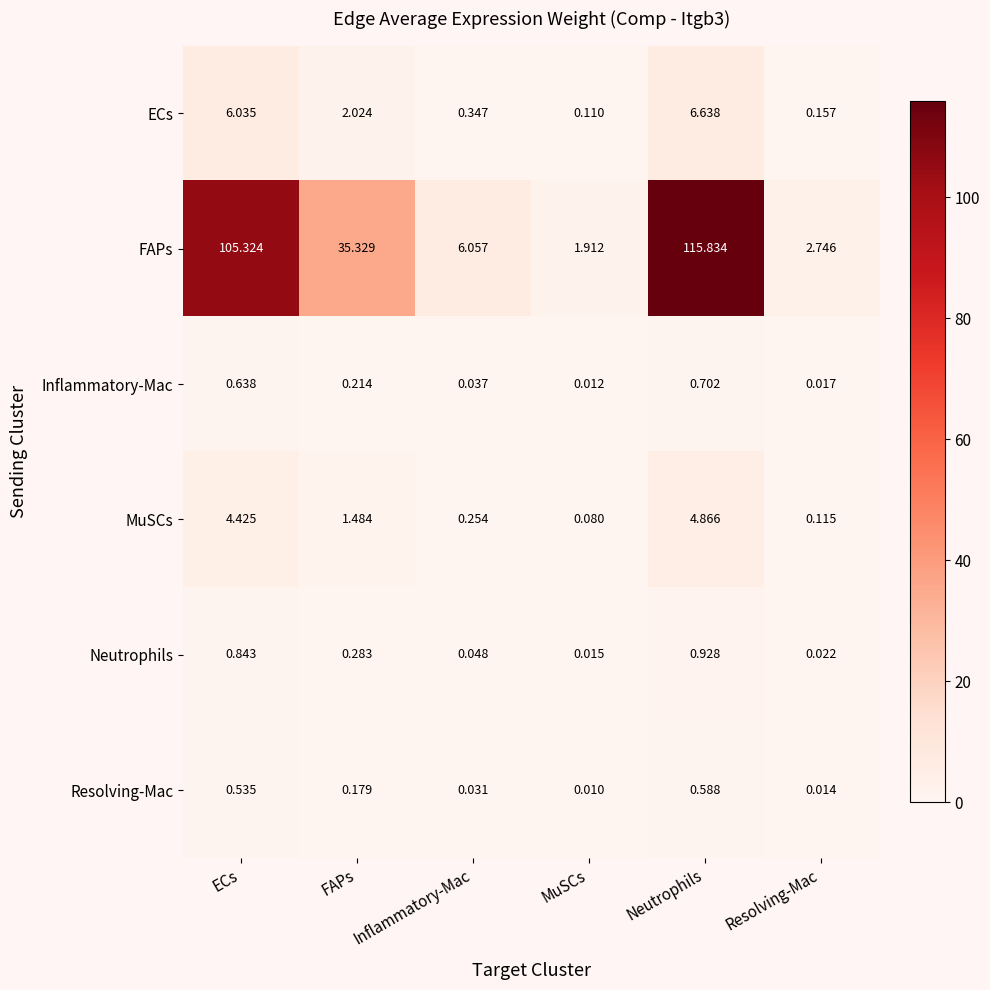

Which label corresponds to the largest value in the chart?

Neutrophils